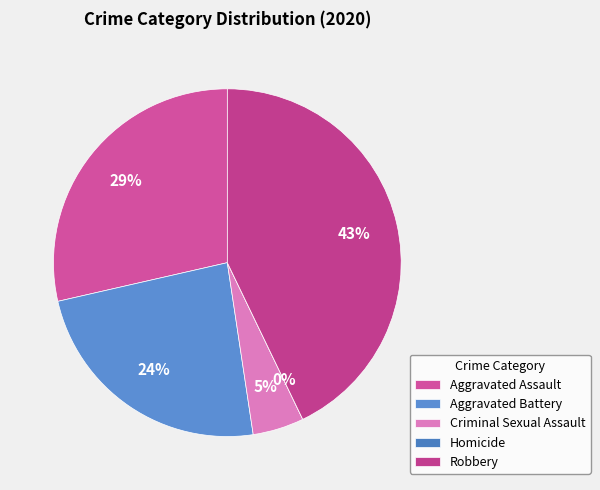

How many slices are in this pie chart?

5